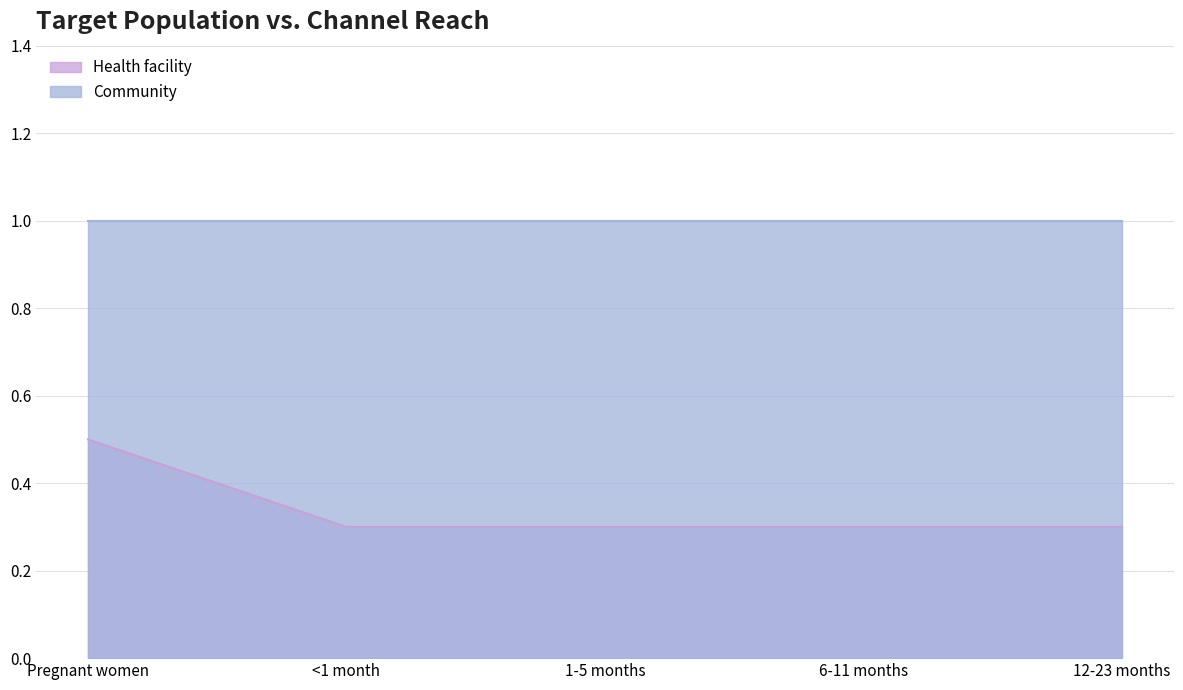

Rank the categories by value from lowest to highest.

<1 month, 1-5 months, 6-11 months, 12-23 months, Pregnant women